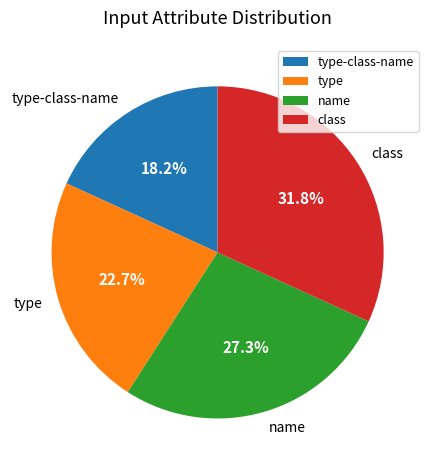

How many slices are in this pie chart?

4